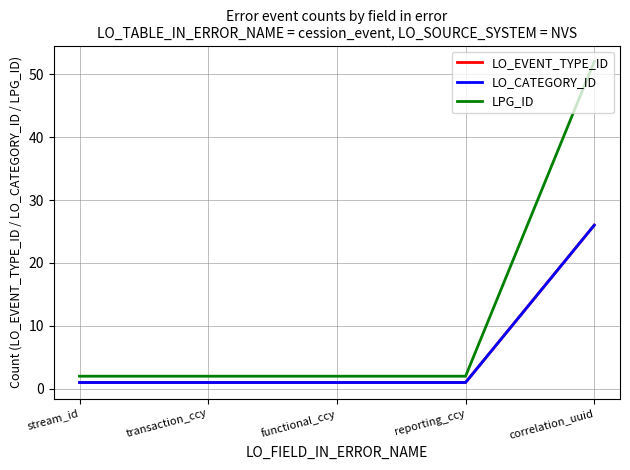

At how many categories does at least one series exceed 50?

1